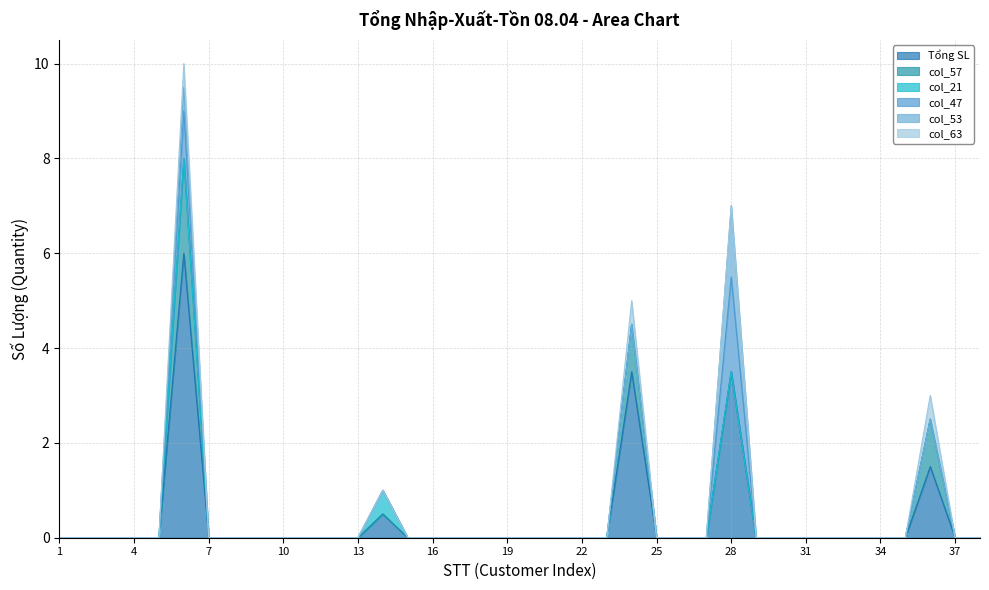

What is the greatest value displayed?

6.0